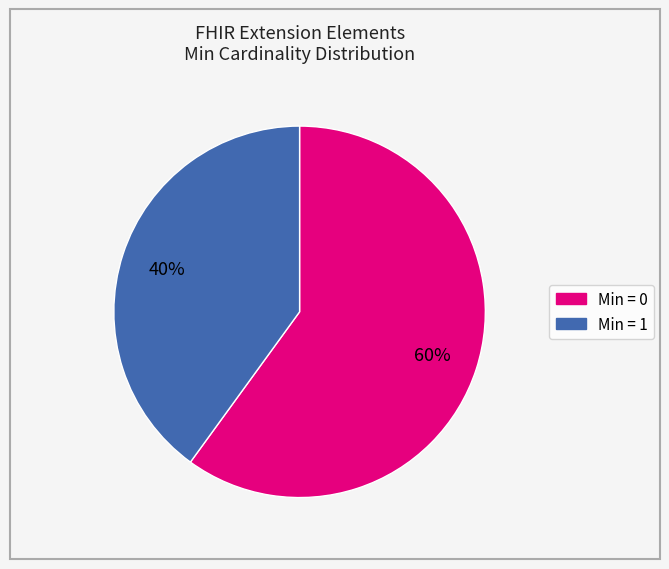

To the nearest percent, what is the difference between the largest and smallest slice percentages?

20%